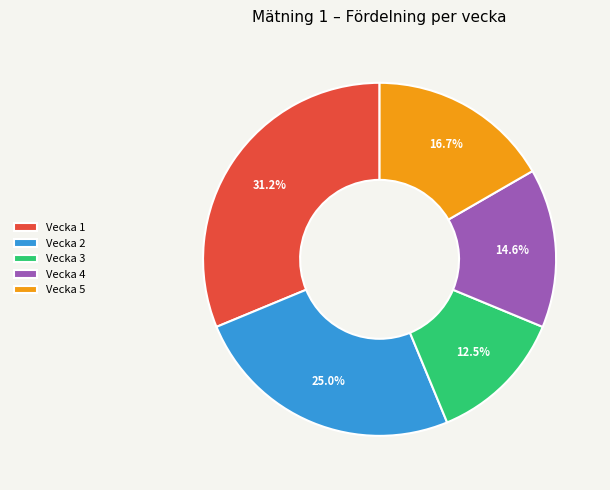

Is Vecka 5 the majority of the pie?

No